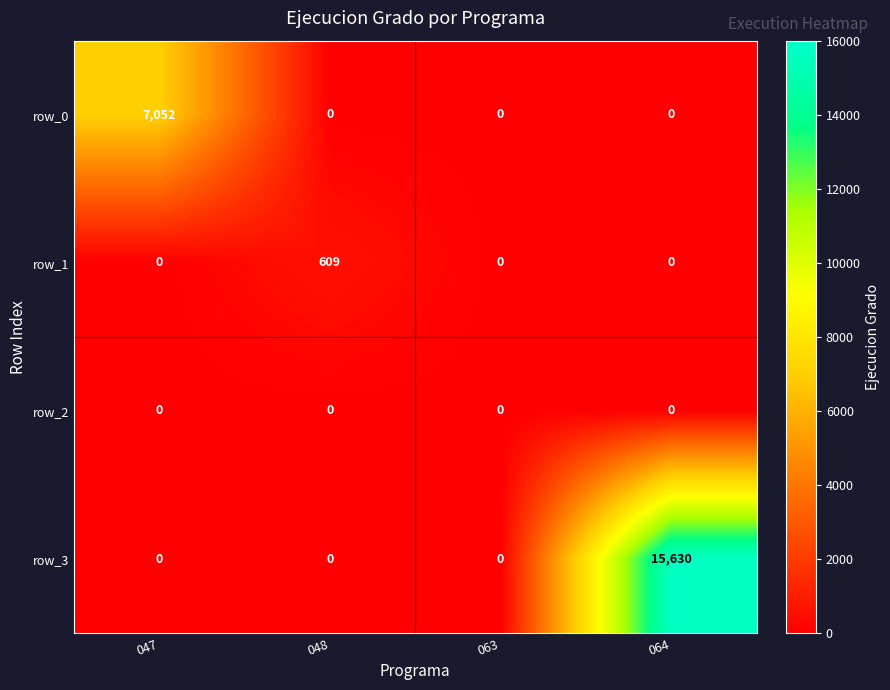

Is it true that row_3 equals 0 at 063?

True